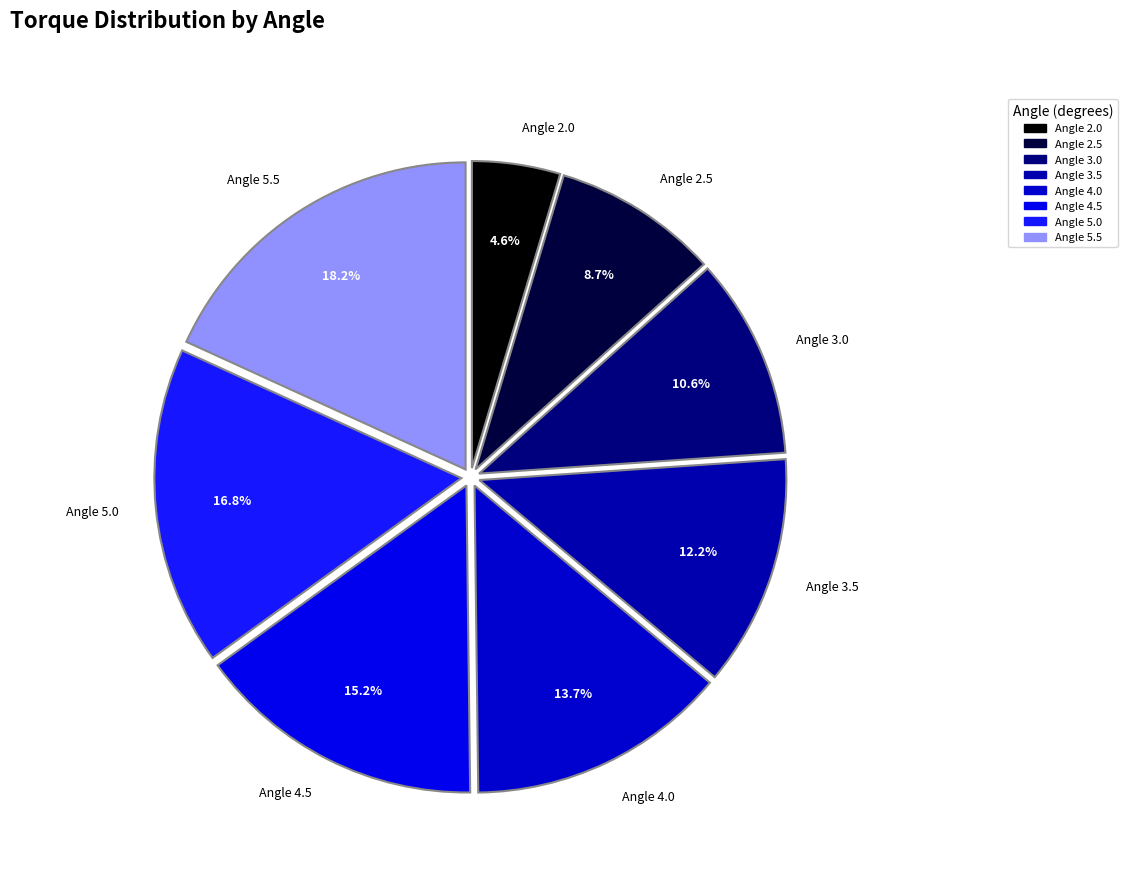

Count the number of slices in the pie.

8